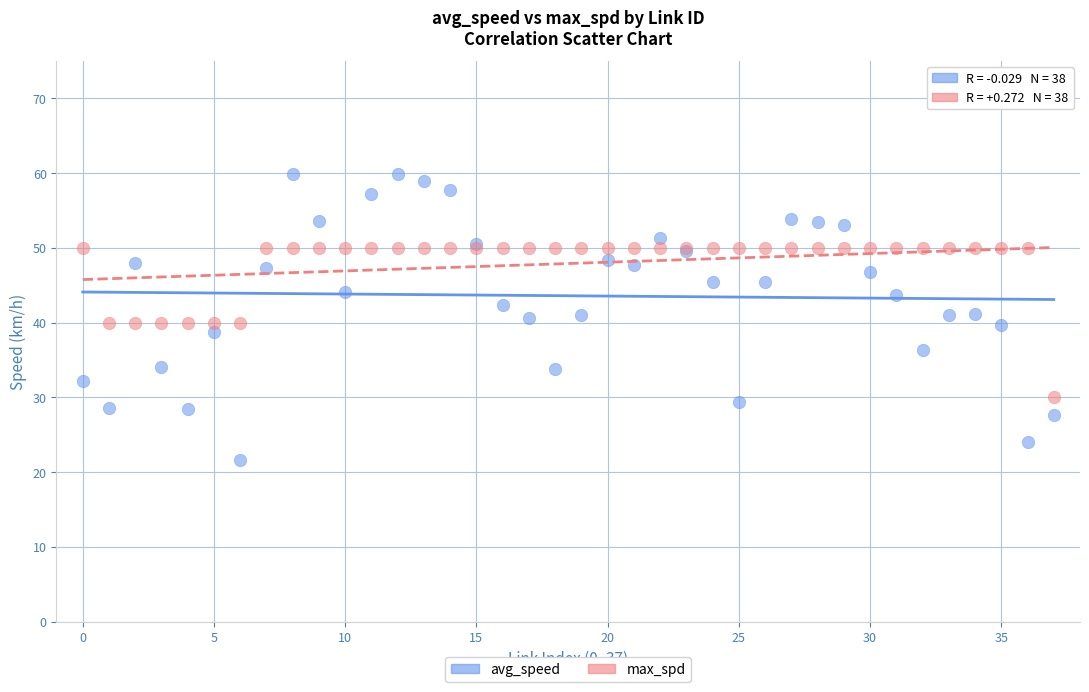

Which series has the largest Y range (max minus min)?

avg_speed